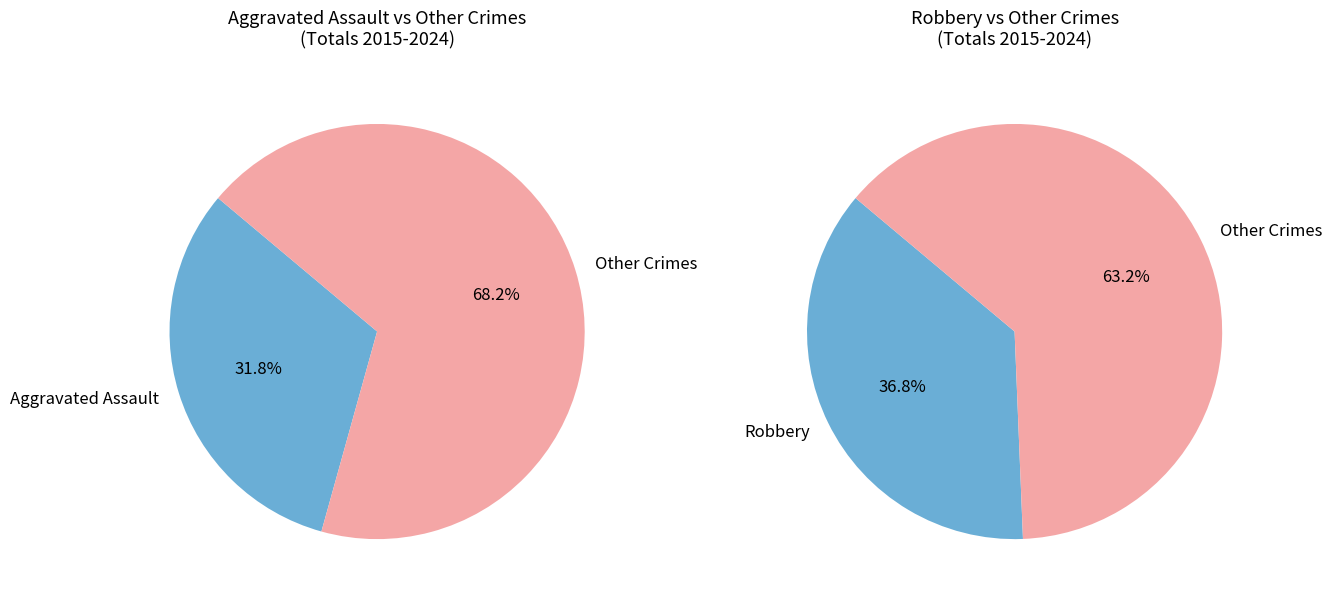

The 2015 slice represents 1% of the pie. True or false?

False